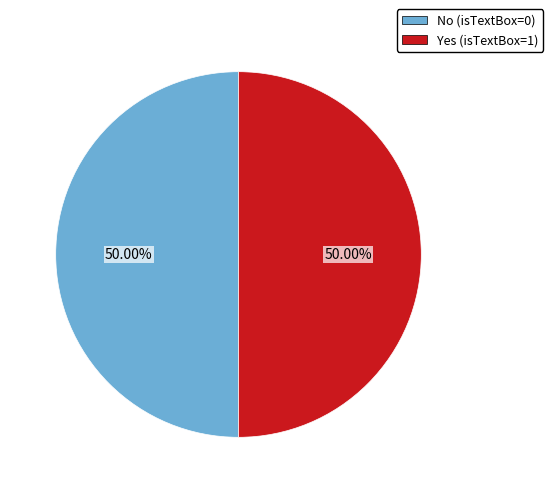

How many segments does this pie chart have?

2